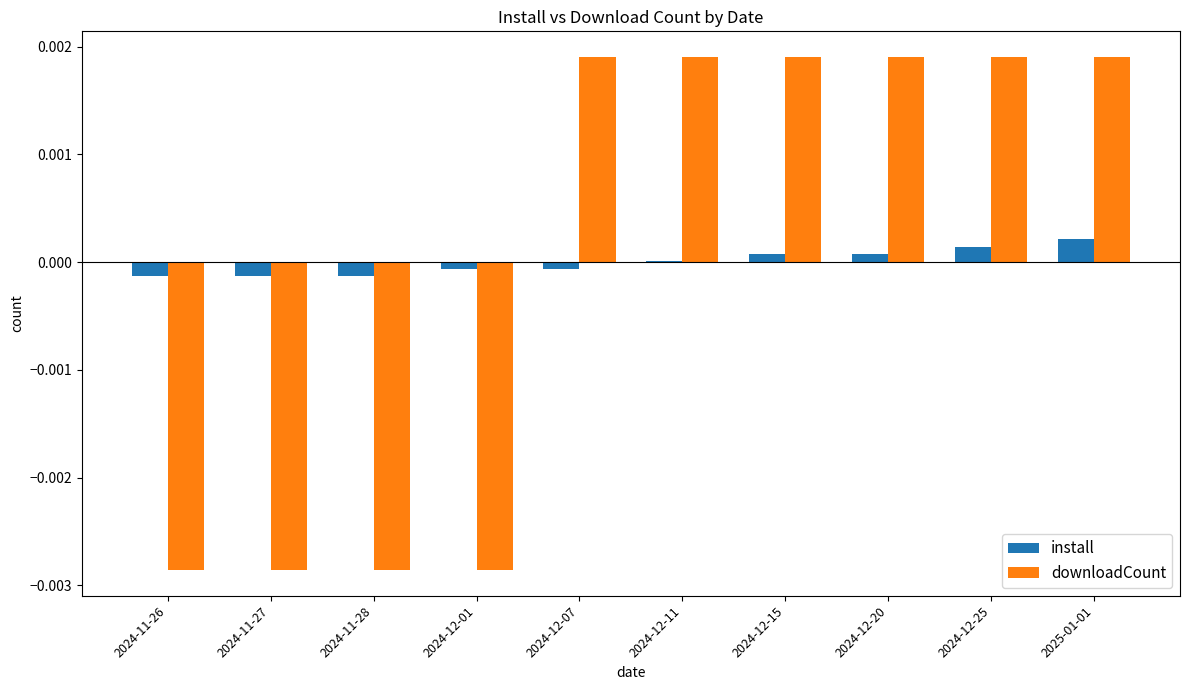

Between 2024-12-07 and 2024-12-20, which series saw the biggest shift?

install